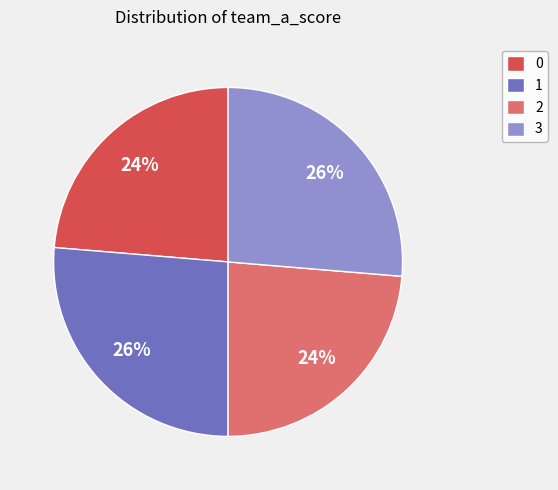

To the nearest percent, what is the average slice percentage?

25%